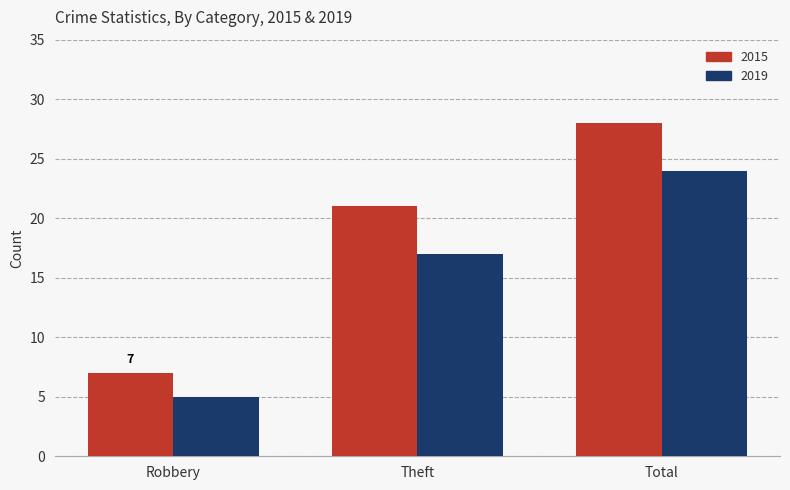

Reading right to left, list all the values displayed in this chart.

2015: Total=28	Theft=21	Robbery=7
2019: Total=24	Theft=17	Robbery=5